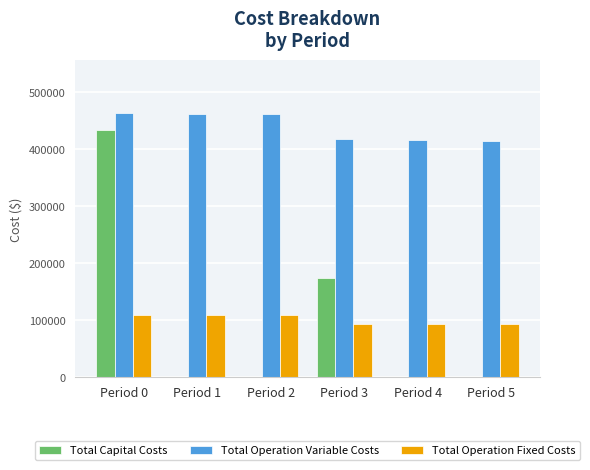

What is the average value of the Total Operation Fixed Costs series?

100780.1